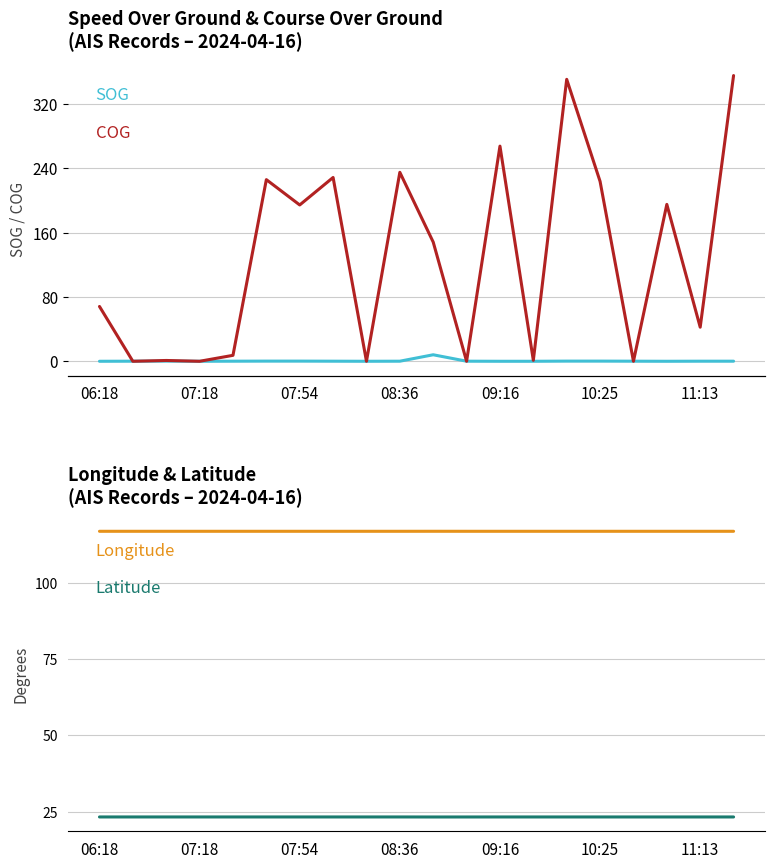

At how many categories does at least one series exceed 251?

3